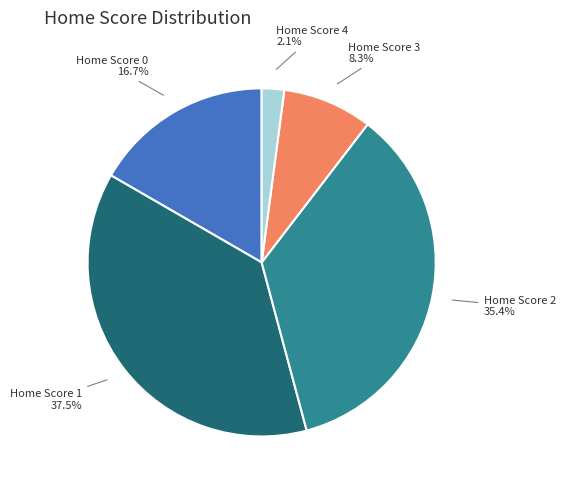

Between Home Score 0 and Home Score 2, which is larger?

Home Score 2